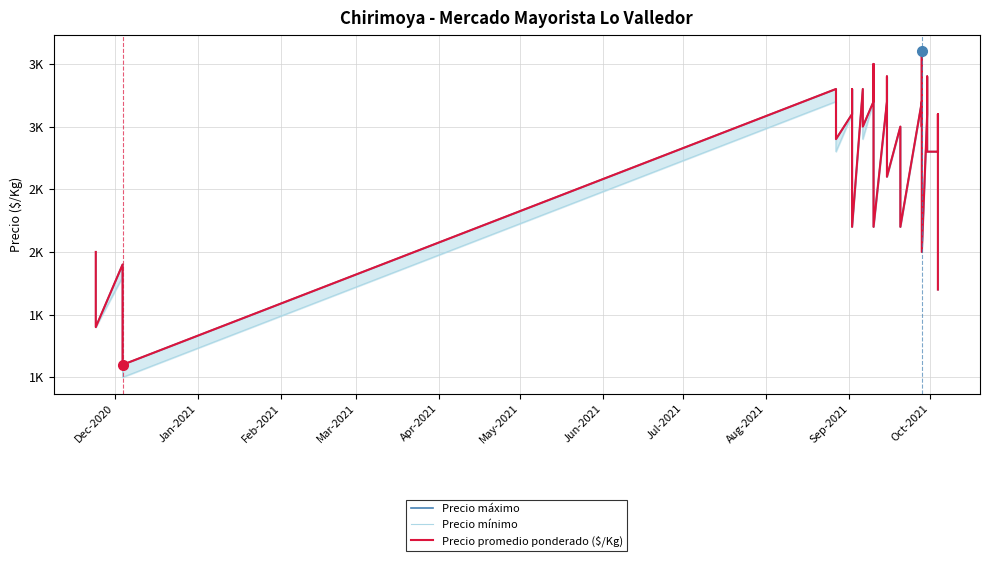

Is this an area chart (filled region under the line)?

No